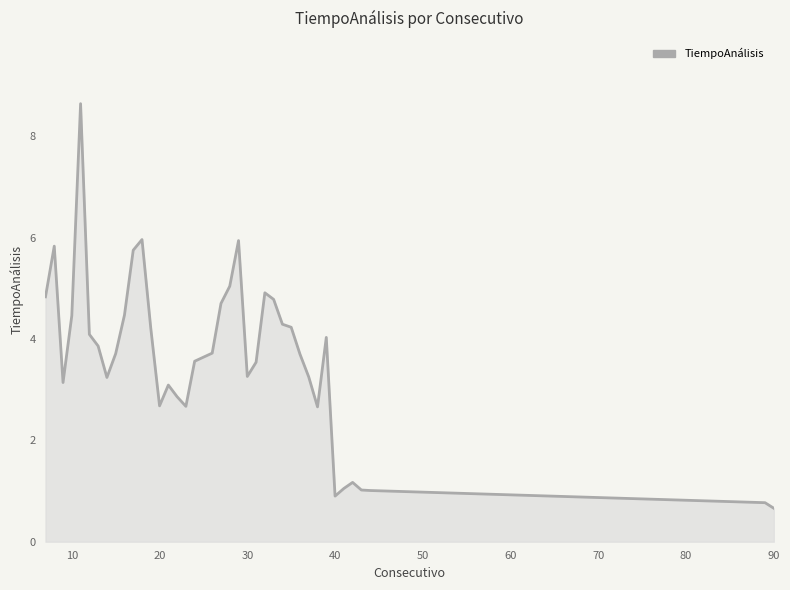

What is the maximum value shown in the chart?

8.6